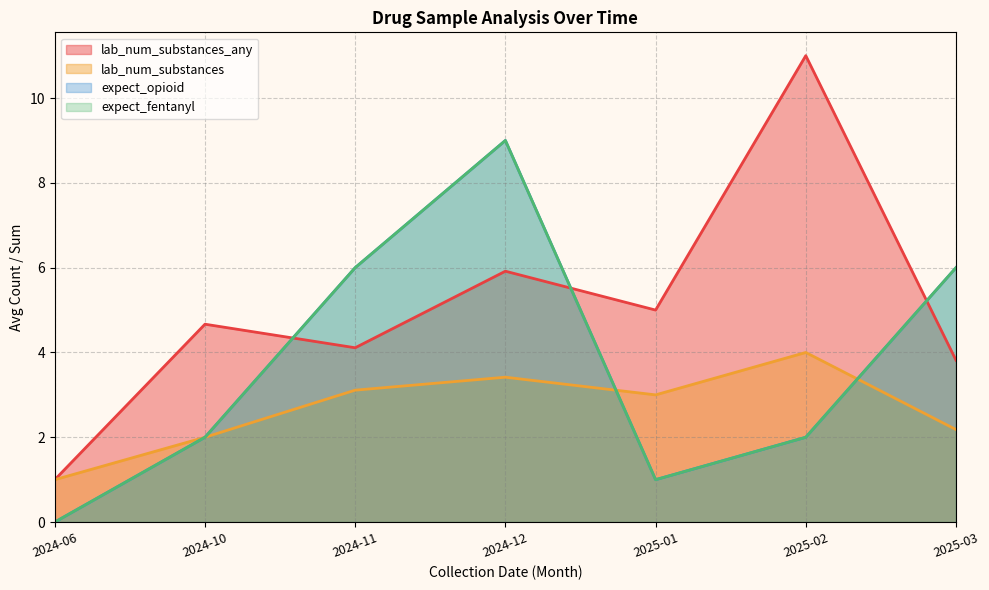

Rank the categories by lab_num_substances value from highest to lowest.

2025-02, 2024-12, 2024-11, 2025-01, 2025-03, 2024-10, 2024-06